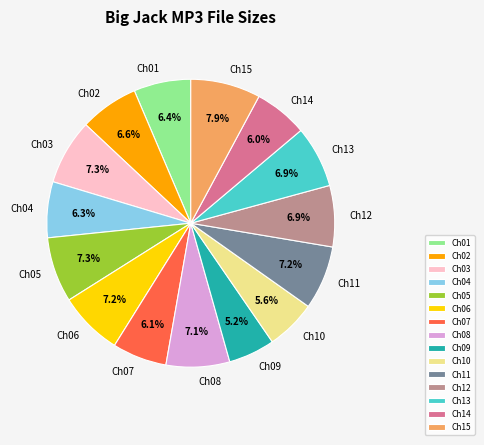

Which has a higher value, Ch12 or Ch07?

Ch12